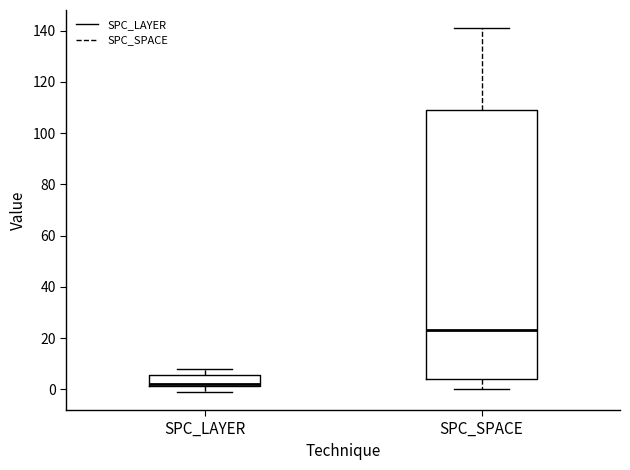

Which box's median line is the highest?

SPC_SPACE